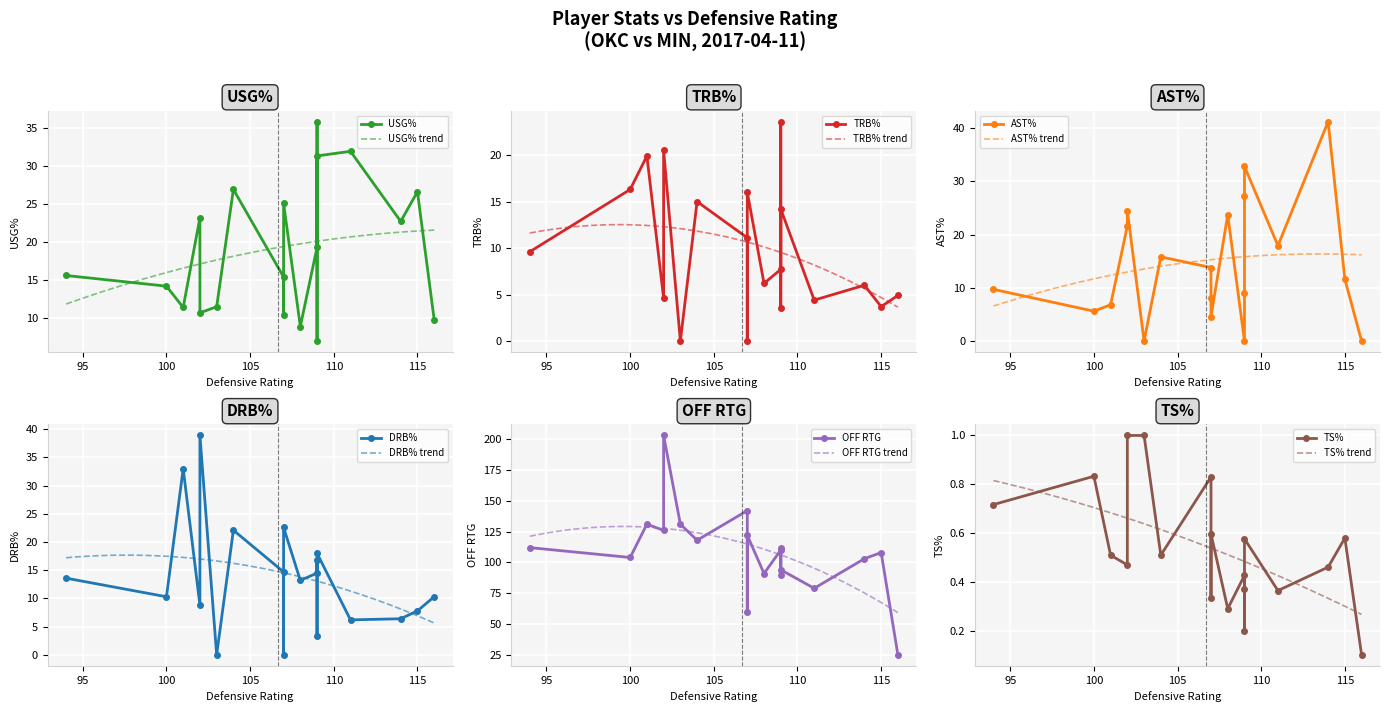

The USG% trend series shows 16.0 at 100. True or false?

True